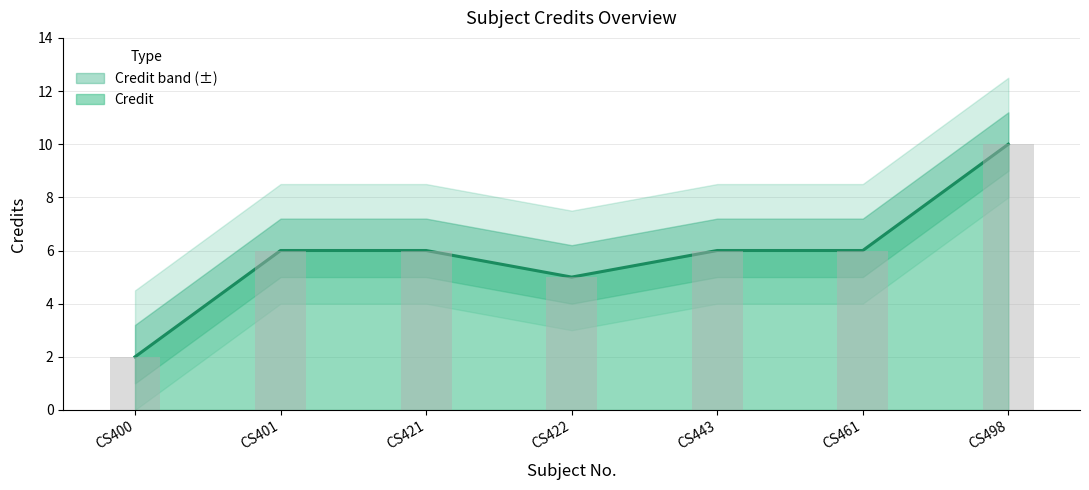

What value does the data have at CS421?

6